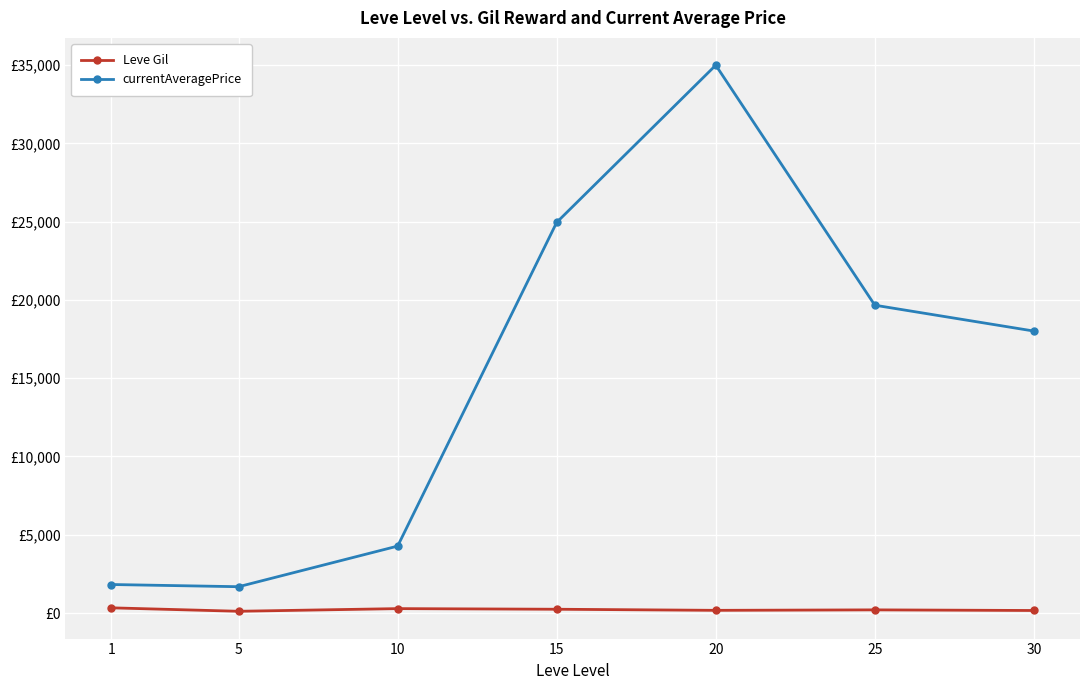

What is the minimum value for Leve Gil?

110.0